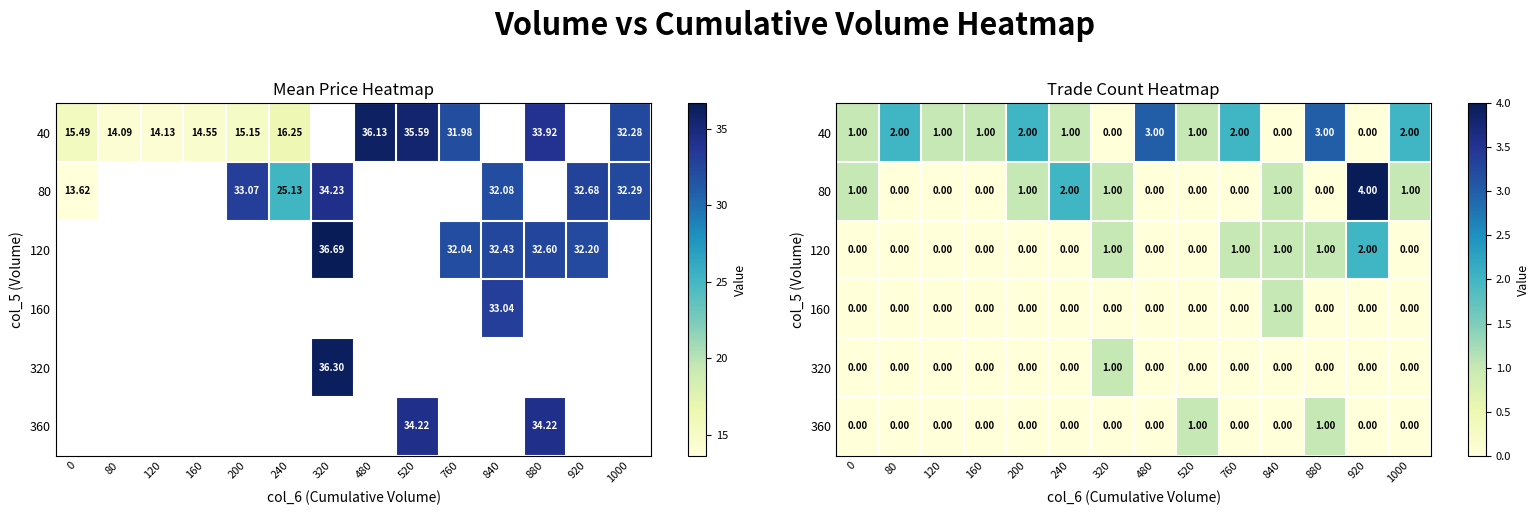

True or false: 160 has a value of 0 at 120.

False